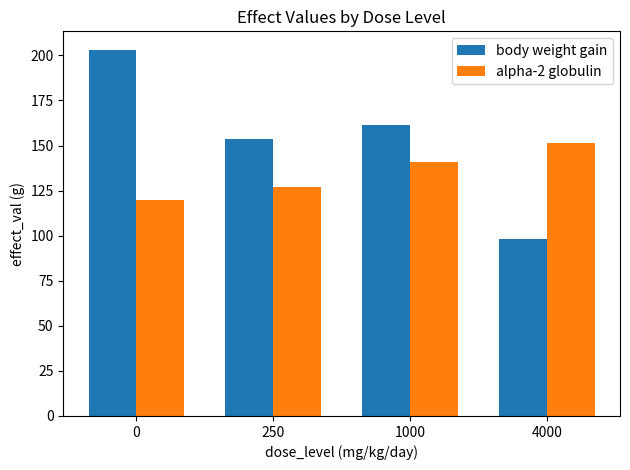

What is the sum of the body weight gain values at 0 and 1000?

364.6